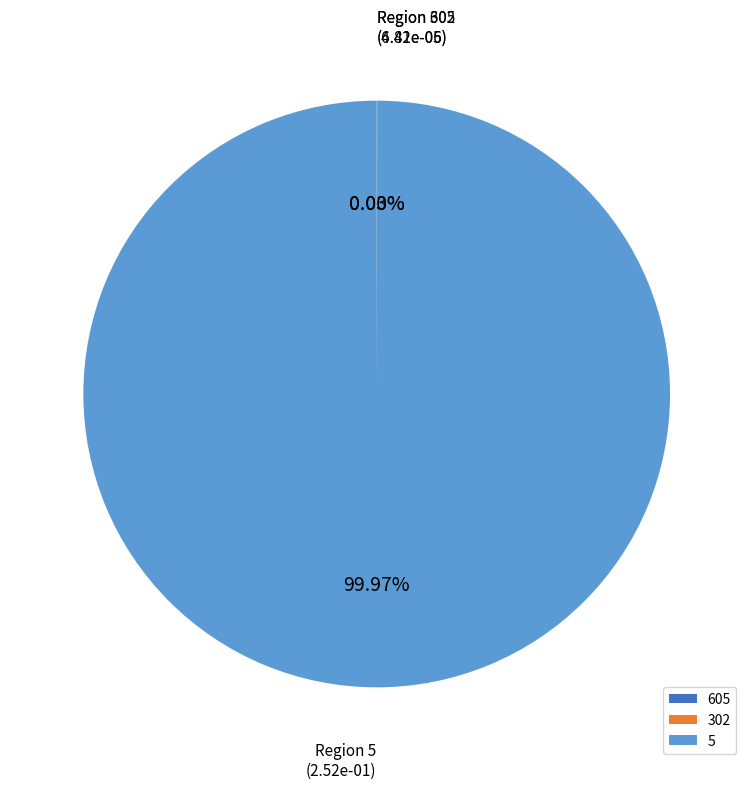

What is the majority slice?

5